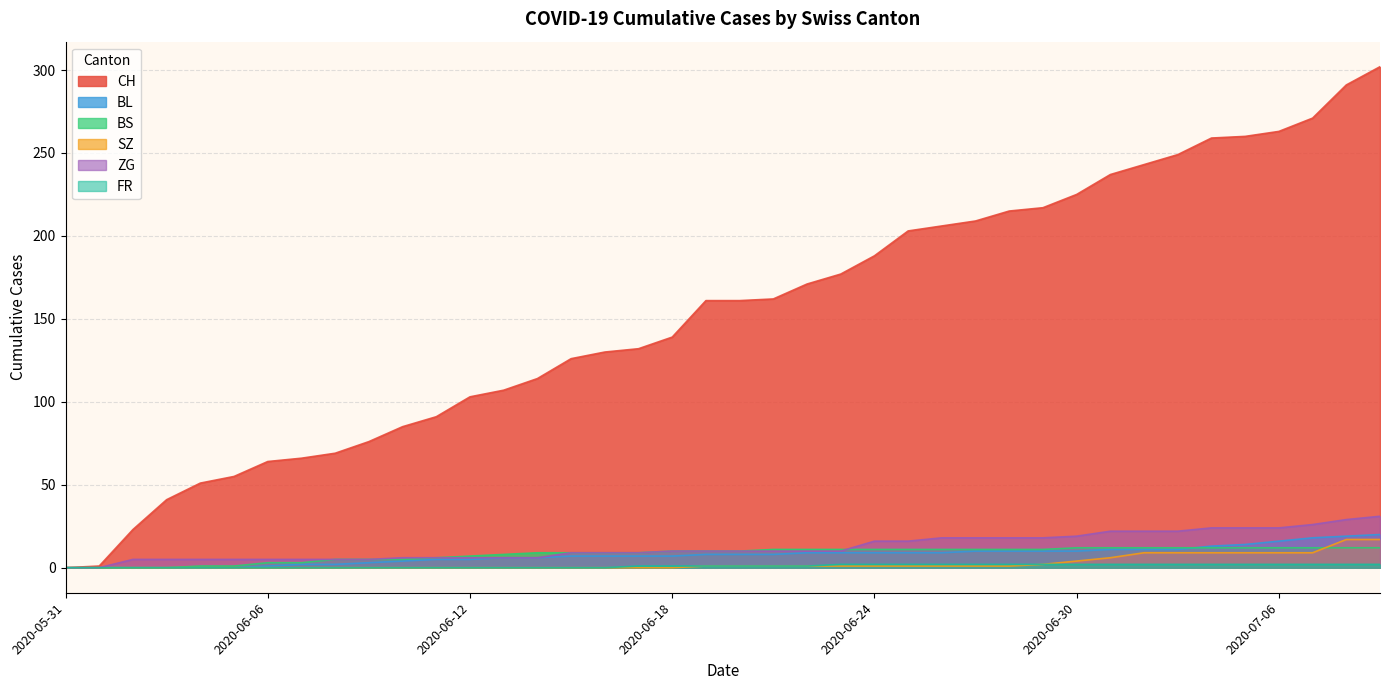

At which category is the sum across all series the highest?

2020-07-09